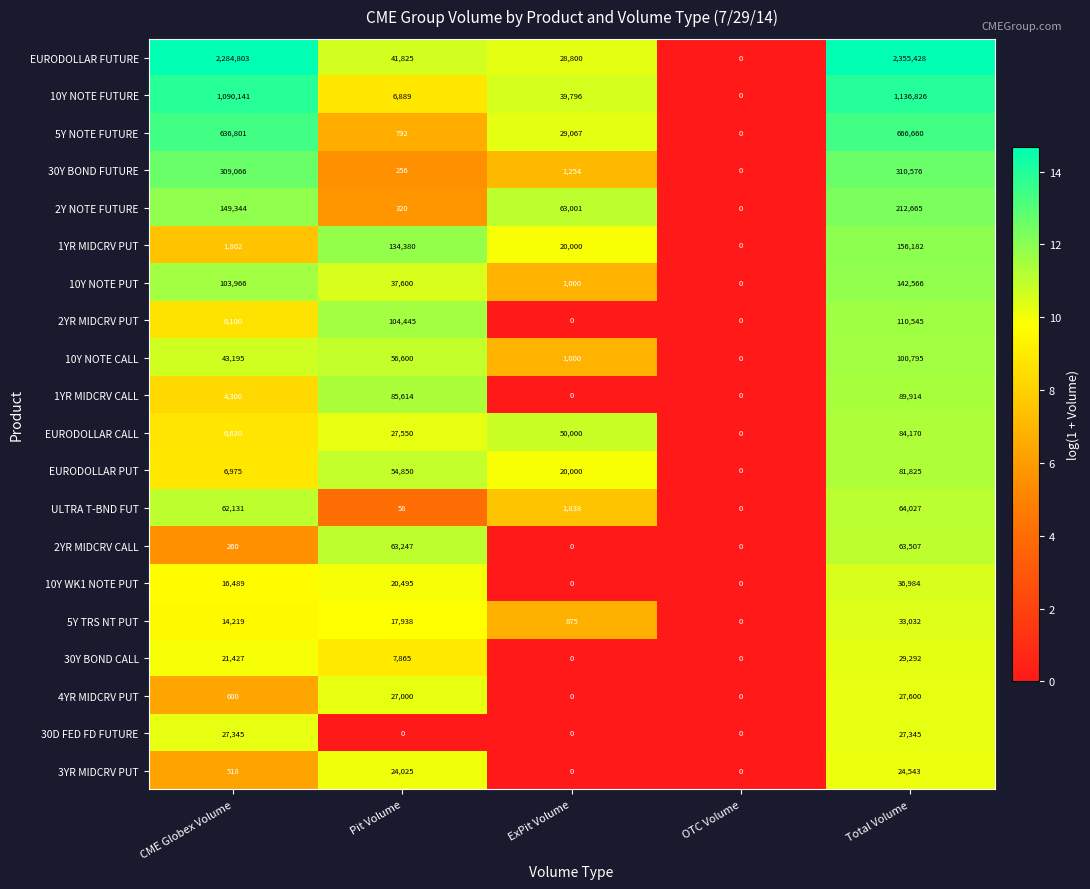

Rank the series by their maximum value, from lowest to highest.

3YR MIDCRV PUT, 30D FED FD FUTURE, 4YR MIDCRV PUT, 30Y BOND CALL, 5Y TRS NT PUT, 10Y WK1 NOTE PUT, 2YR MIDCRV CALL, ULTRA T-BND FUT, EURODOLLAR PUT, EURODOLLAR CALL, 1YR MIDCRV CALL, 10Y NOTE CALL, 2YR MIDCRV PUT, 10Y NOTE PUT, 1YR MIDCRV PUT, 2Y NOTE FUTURE, 30Y BOND FUTURE, 5Y NOTE FUTURE, 10Y NOTE FUTURE, EURODOLLAR FUTURE